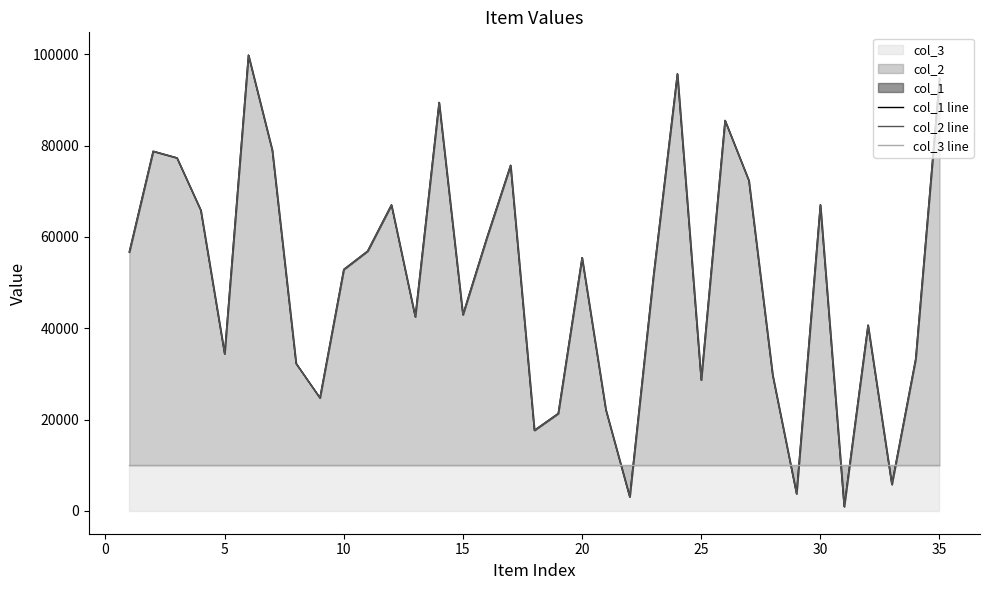

At how many categories does at least one series exceed 72931?

9